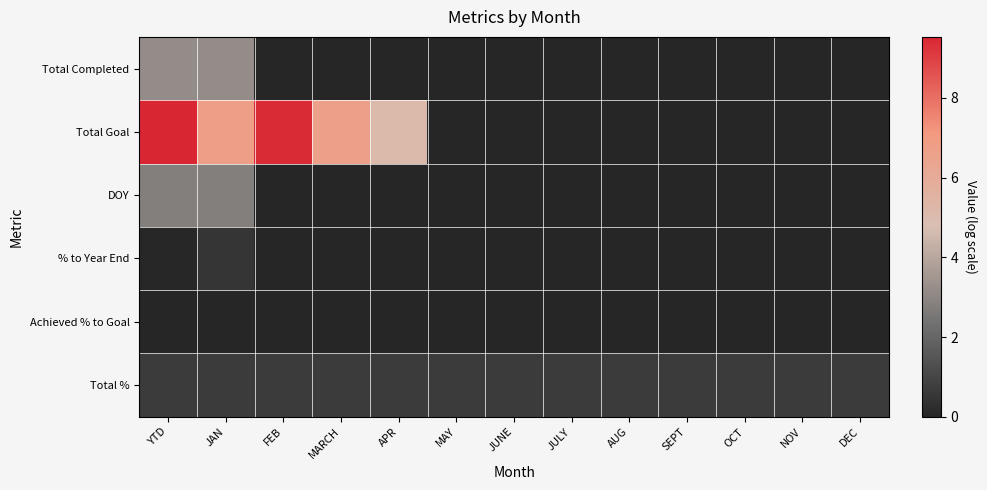

What is the spread (max minus min) of values at FEB?

9.4